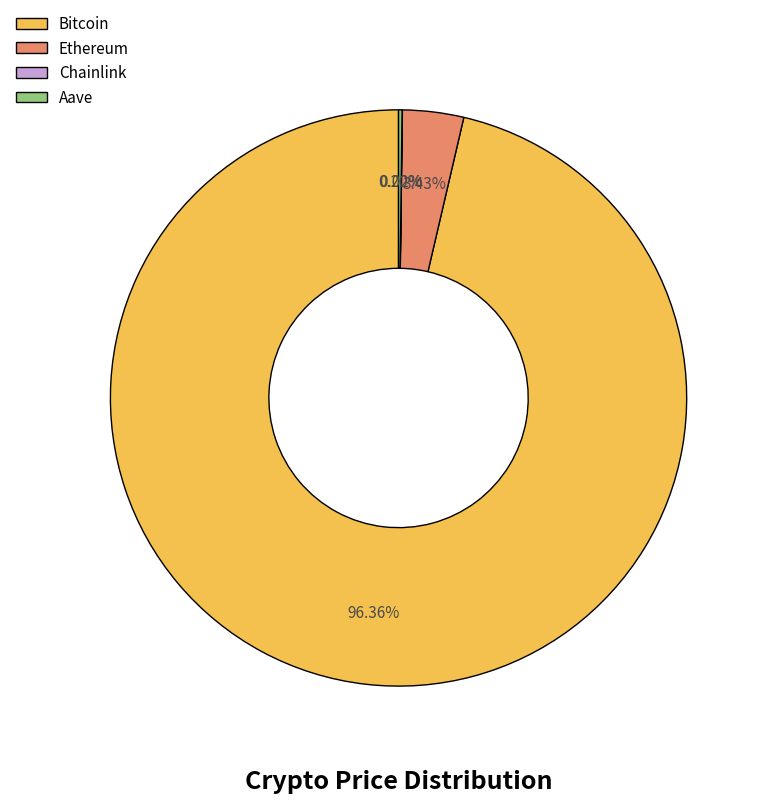

Which slice is the largest?

Bitcoin